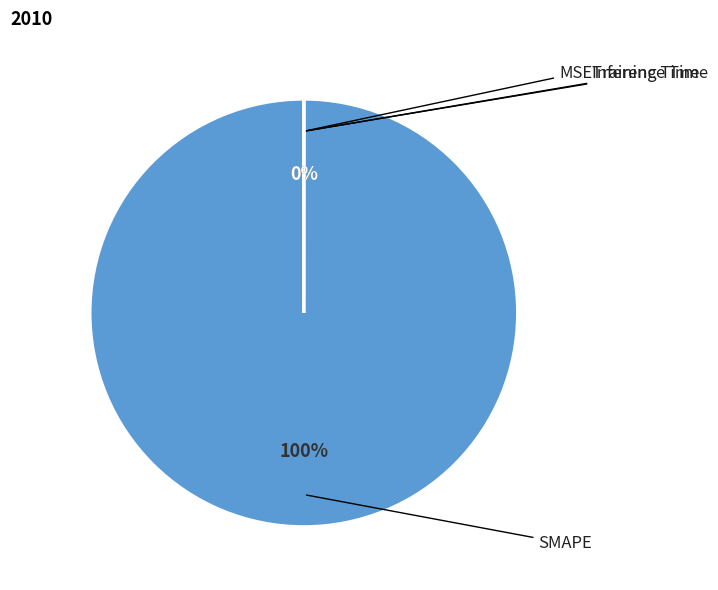

Is it true that Training Time is 5% of the pie?

False